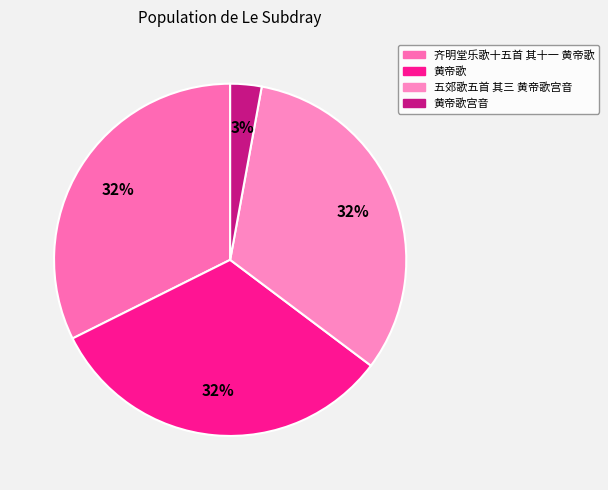

Combined, do 黄帝歌 and 齐明堂乐歌十五首 其十一 黄帝歌 account for over 50%?

Yes